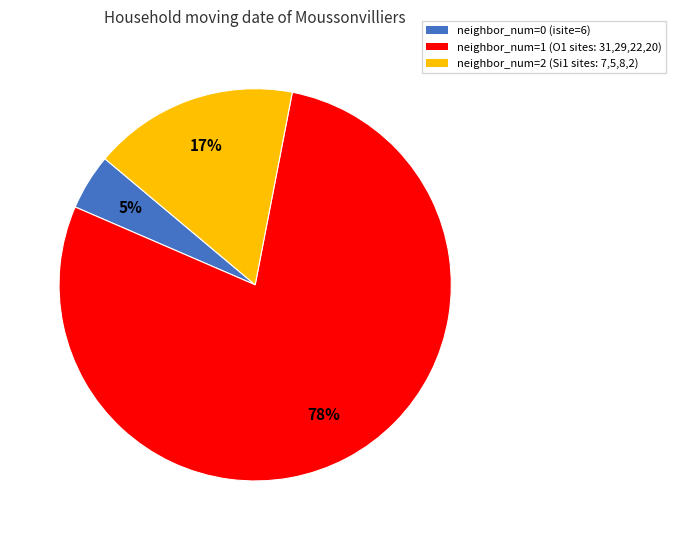

Count the number of slices in the pie.

3